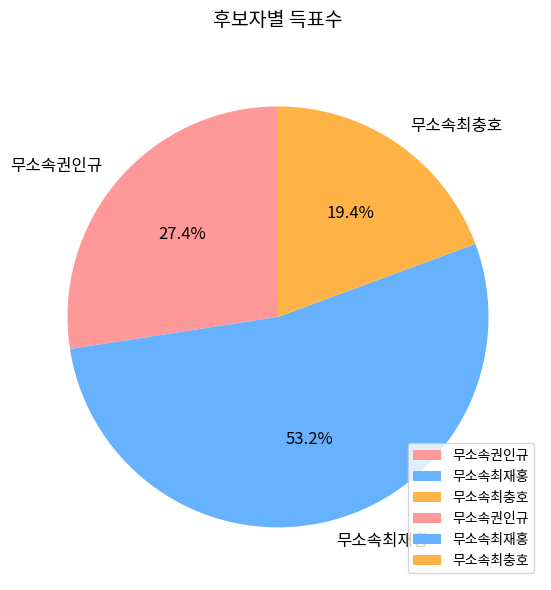

What is the ratio of the value at 무소속권인규 to the value at 무소속최충호?

1.4